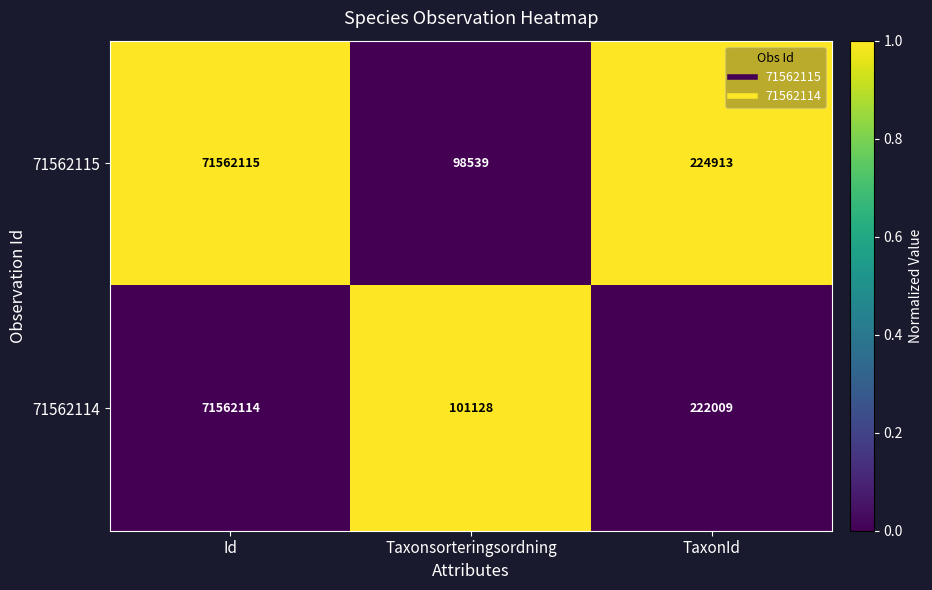

What is the maximum value for 71562115?

71562115